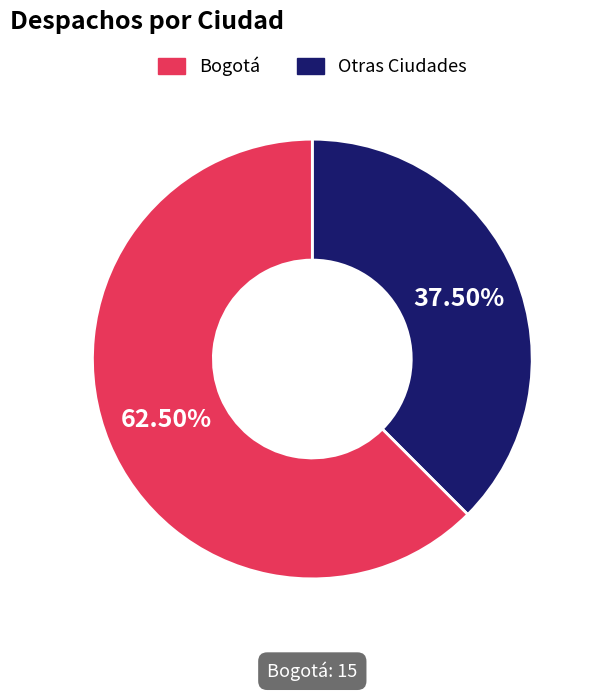

Does any single category account for the majority?

Yes